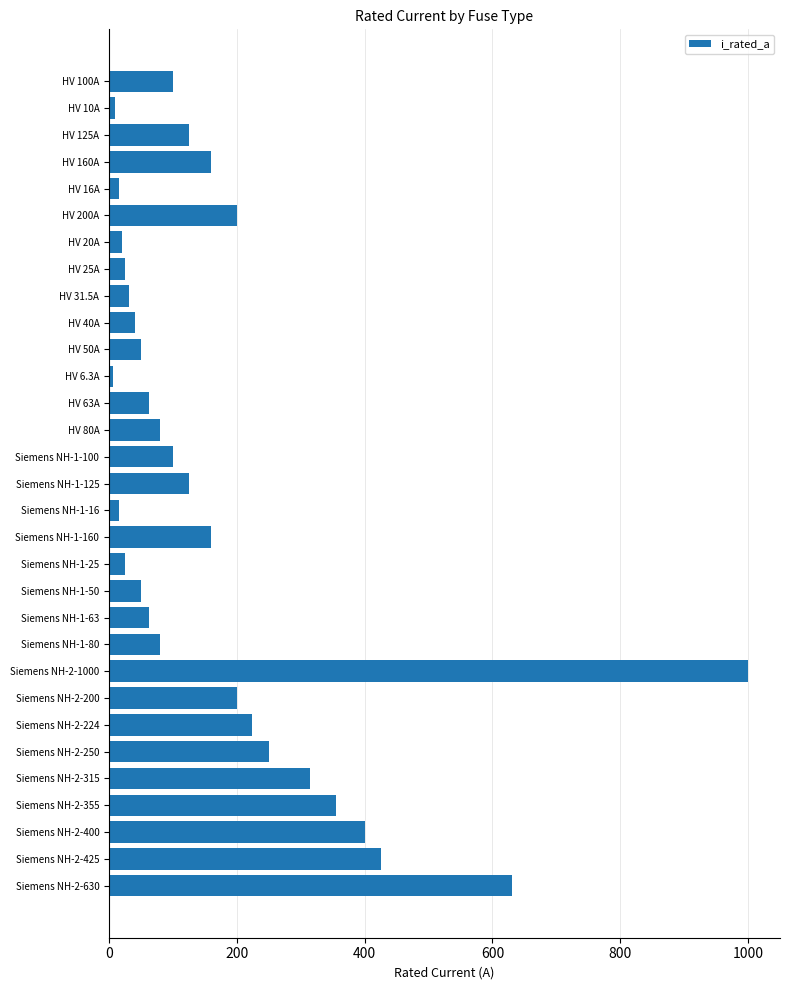

What is the difference between the values at HV 50A and Siemens NH-2-400?

350.0